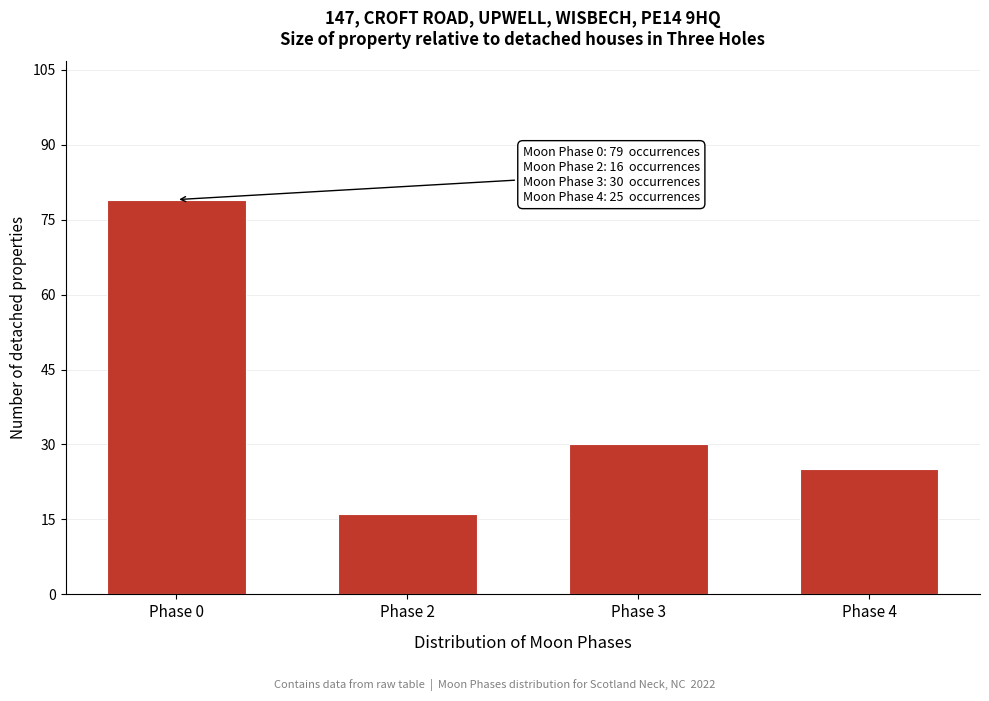

Reading left to right, list all the values displayed in this chart.

Phase 0=79	Phase 2=16	Phase 3=30	Phase 4=25